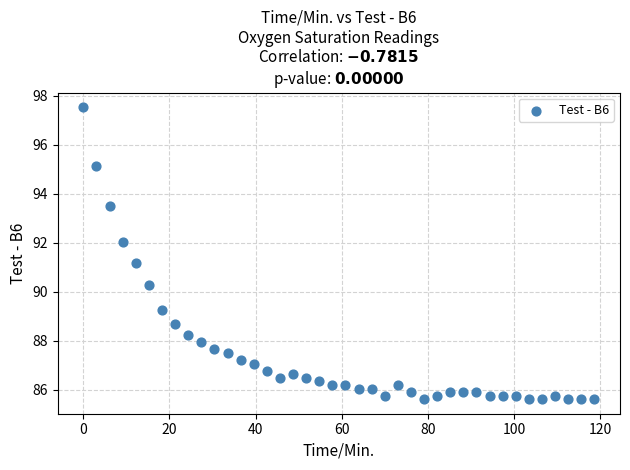

What is the range of X values (max minus min)?

118.7